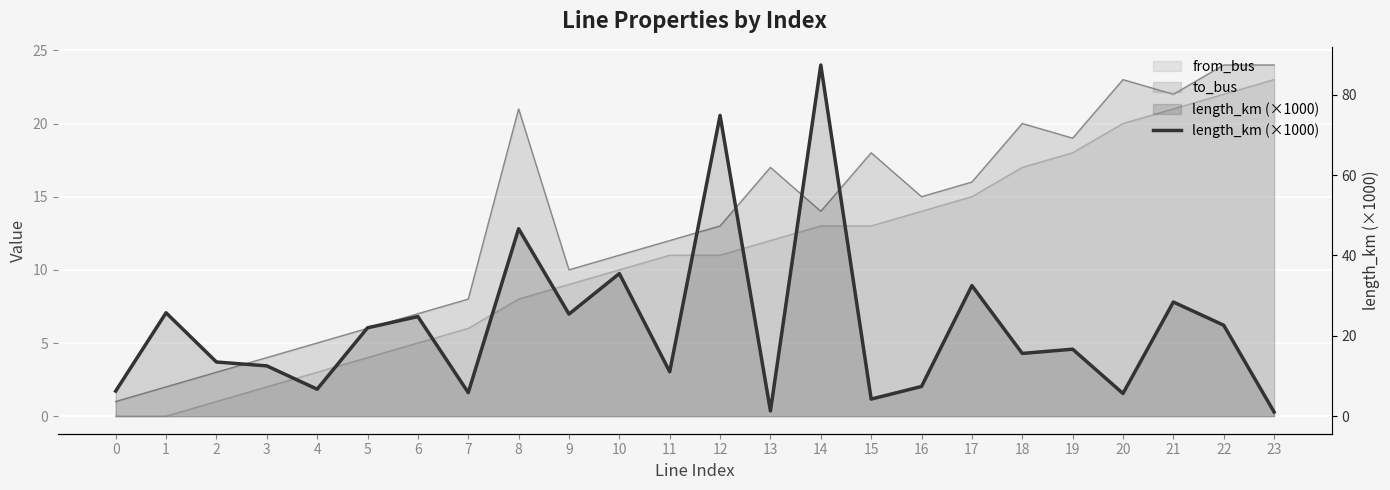

How many points are higher than both their immediate neighbors (excluding endpoints)?

9